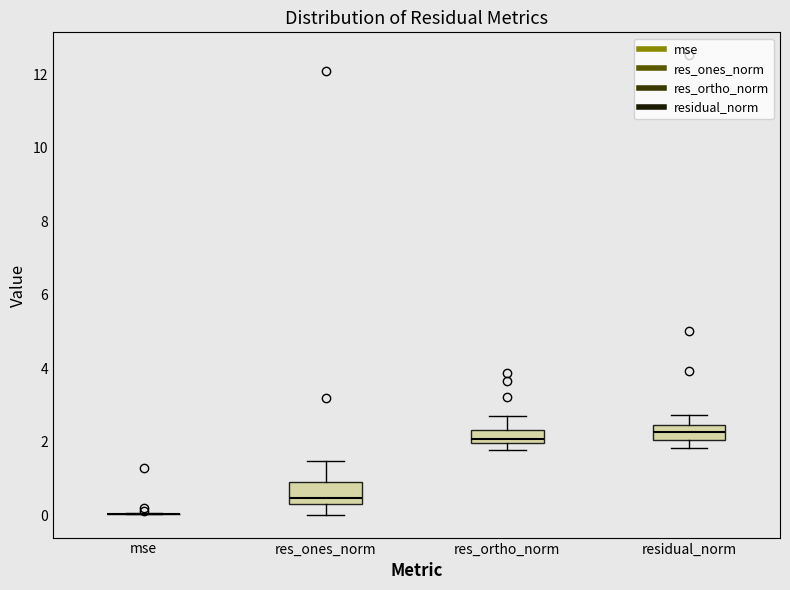

Reading left to right, transcribe this box plot: for each box, give where its median line is, the range the box spans, and where its two whiskers end, as read against the y-axis. The values are not printed on the chart, so give them approximately, as read against the axis.

mse: box collapsed to a line at 0.0, whiskers 0.0 to 0.0
res_ones_norm: median 0.4, box 0.2 to 1.0, whiskers 0.0 to 1.4
res_ortho_norm: median 2.0 (just above the box's lower edge), box 2.0 to 2.4, whiskers 1.8 to 2.6
residual_norm: median 2.2, box 2.0 to 2.4, whiskers 1.8 to 2.8